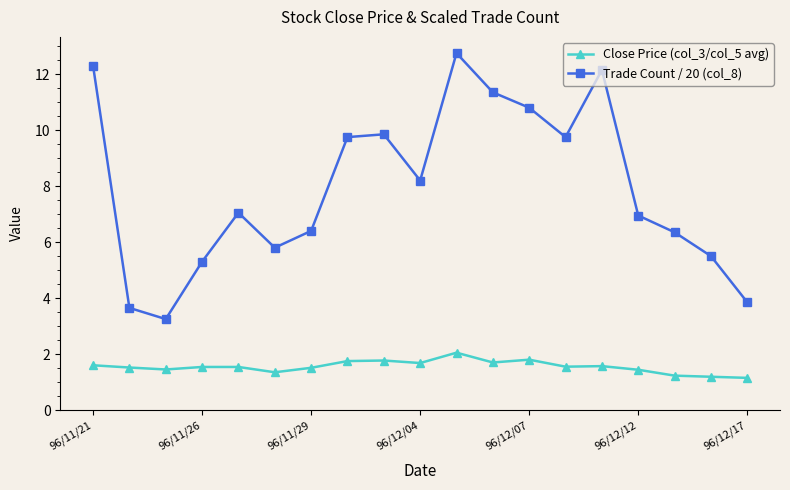

True or false: Trade Count / 20 (col_8) and Close Price (col_3/col_5 avg) intersect in this chart.

False